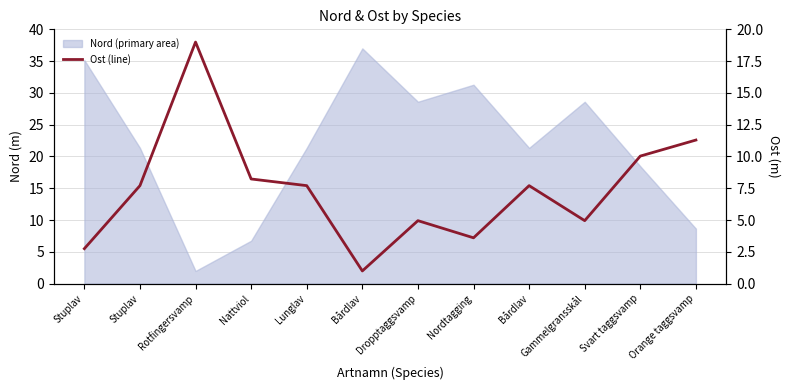

Reading right to left, what are all the values shown in this chart?

Orange taggsvamp=11.3	Svart taggsvamp=10.0	Gammelgransskål=5.0	Bårdlav=7.7	Nordtagging=3.6	Dropptaggsvamp=5.0	Bårdlav=1.0	Lunglav=7.7	Nattviol=8.2	Rotfingersvamp=19.0	Stuplav=7.7	Stuplav=2.8